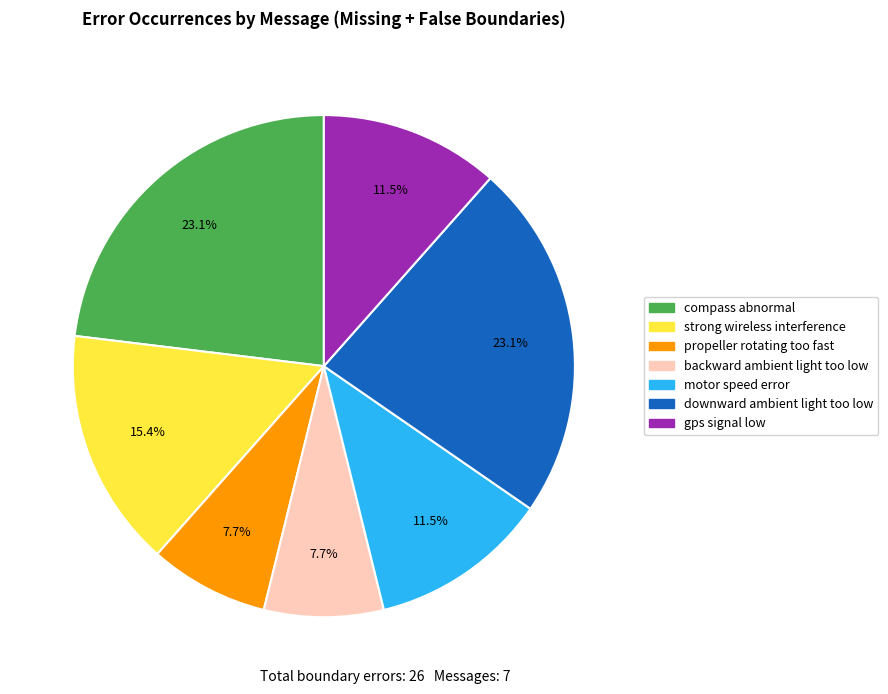

Is there a majority slice in this chart?

No